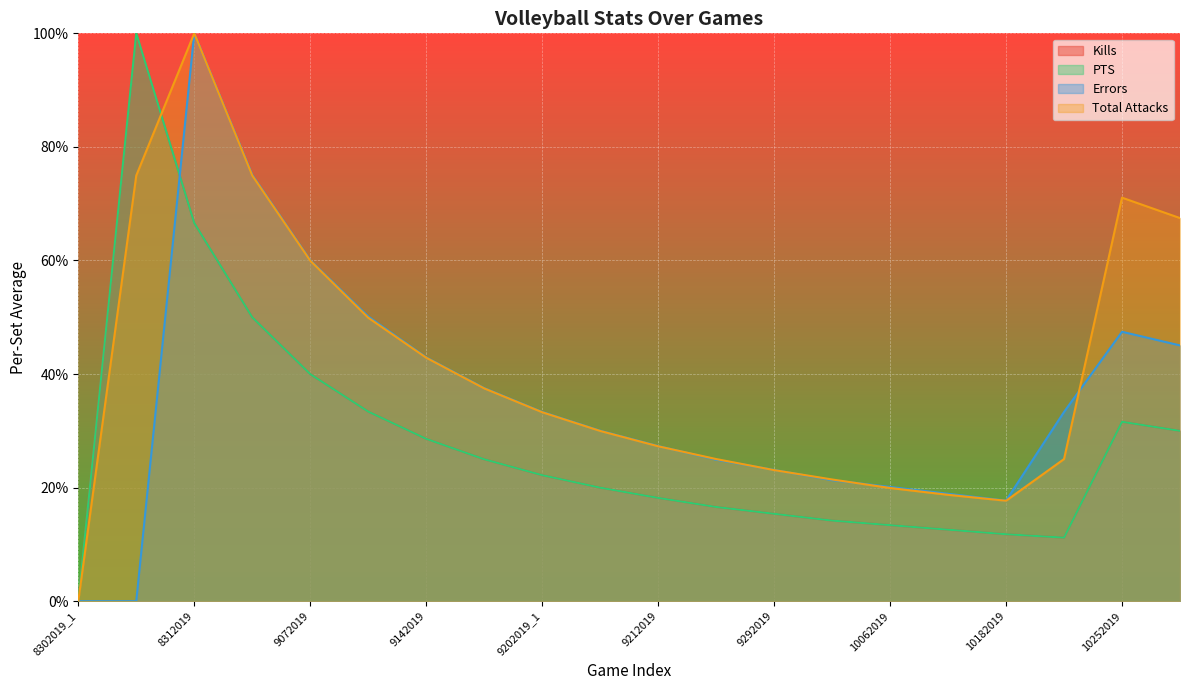

Where is the first local minimum for PTS?

10202019